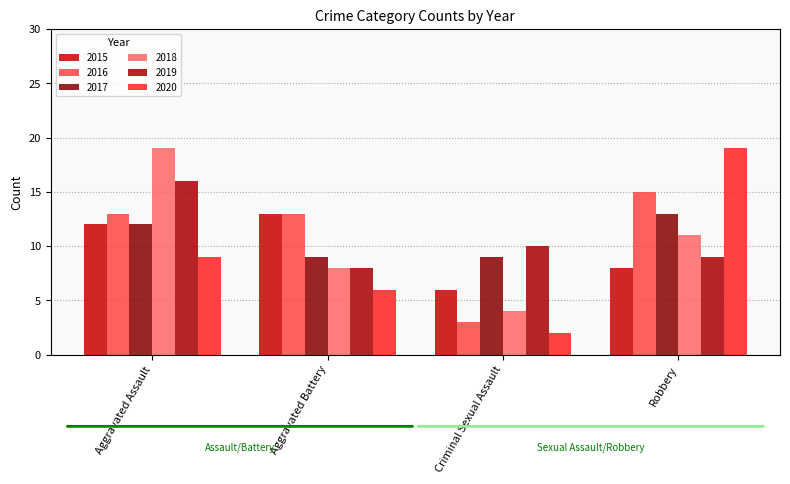

Are the bars horizontal?

No